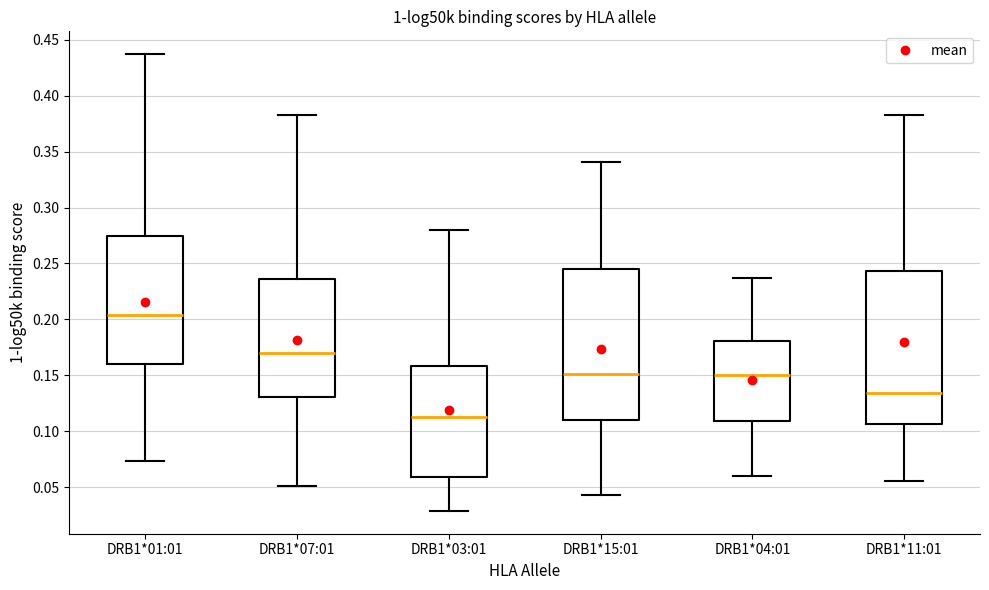

Where does the upper whisker of the box for DRB1*03:01 end on the y-axis? The values are not printed on the chart, so give them approximately, as read against the axis.

0.280